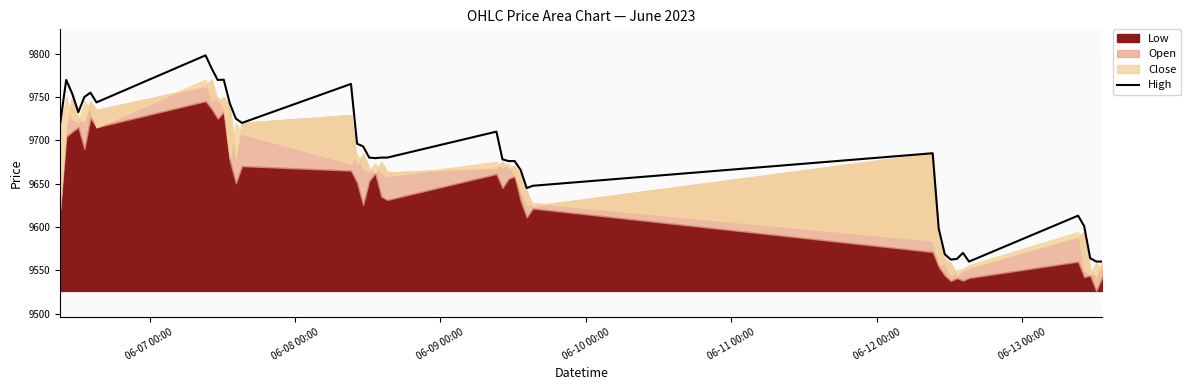

True or false: the data has more than 2 interior local peaks.

True